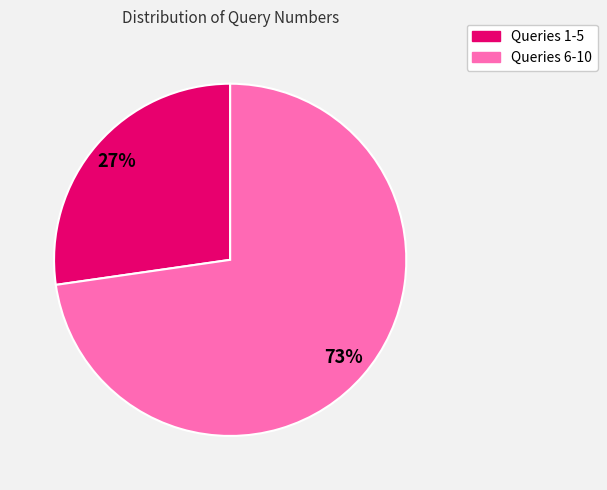

Rank the categories by value from highest to lowest.

Queries 6-10, Queries 1-5